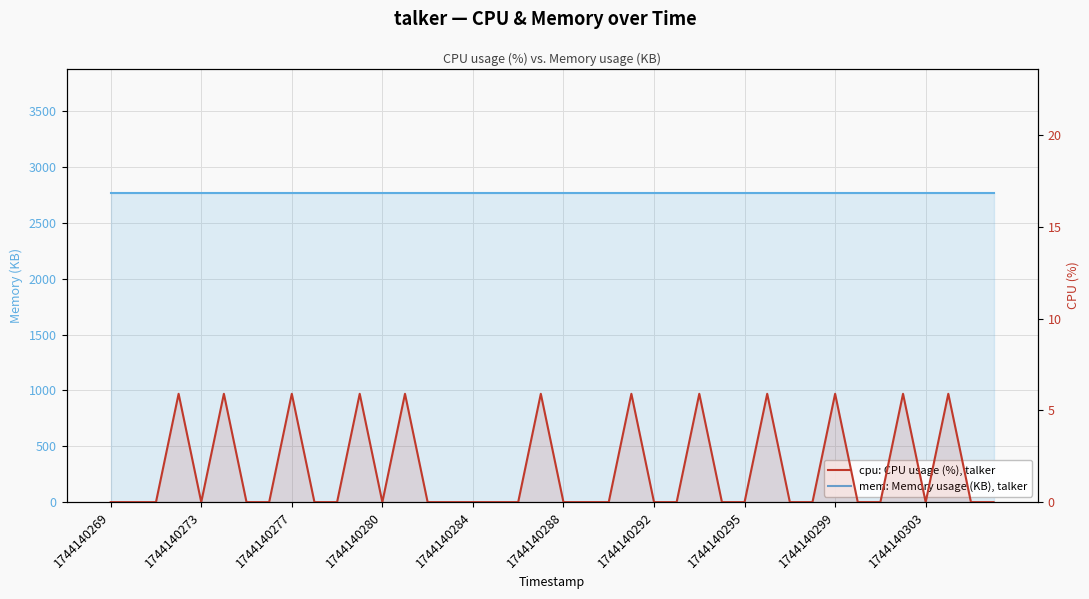

Where is cpu: CPU usage (%), talker nearest to the value 2?

1744140269